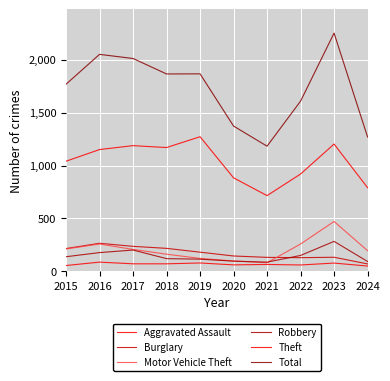

Count the number of data series in this chart.

6